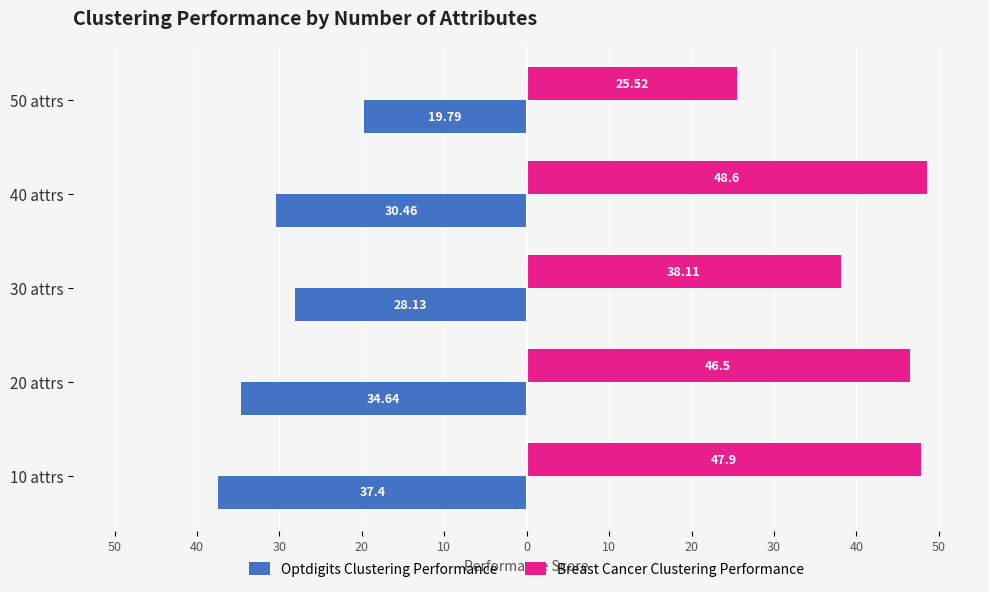

What is the difference between the maximum and minimum values in the Optdigits Clustering Performance series?

17.6